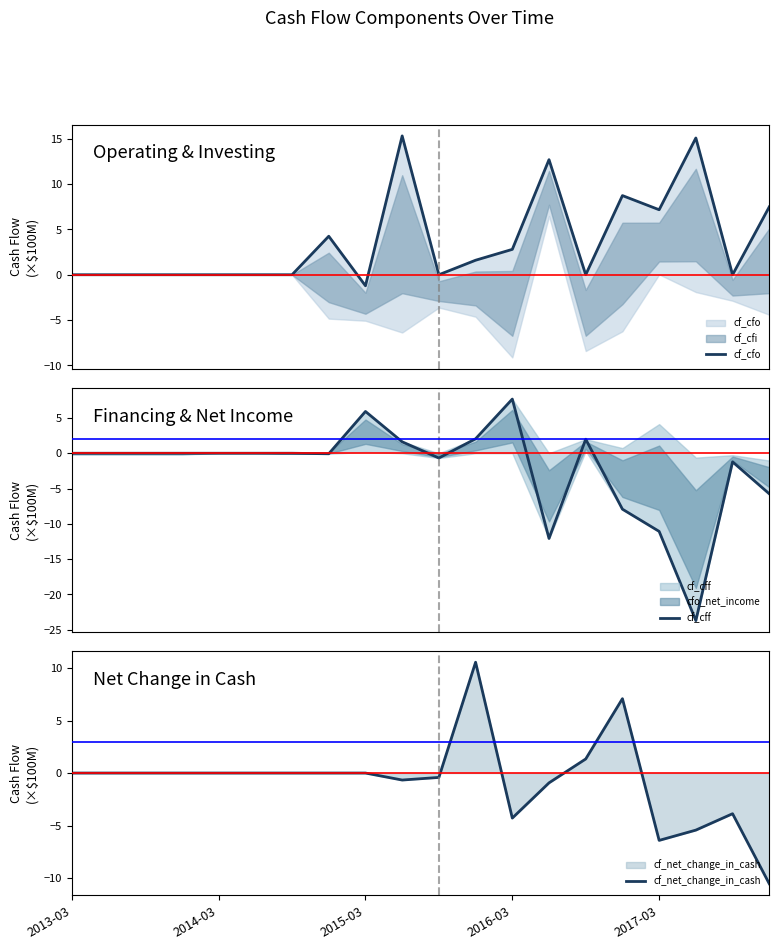

What is the difference between the highest and lowest values at 10?

0.7